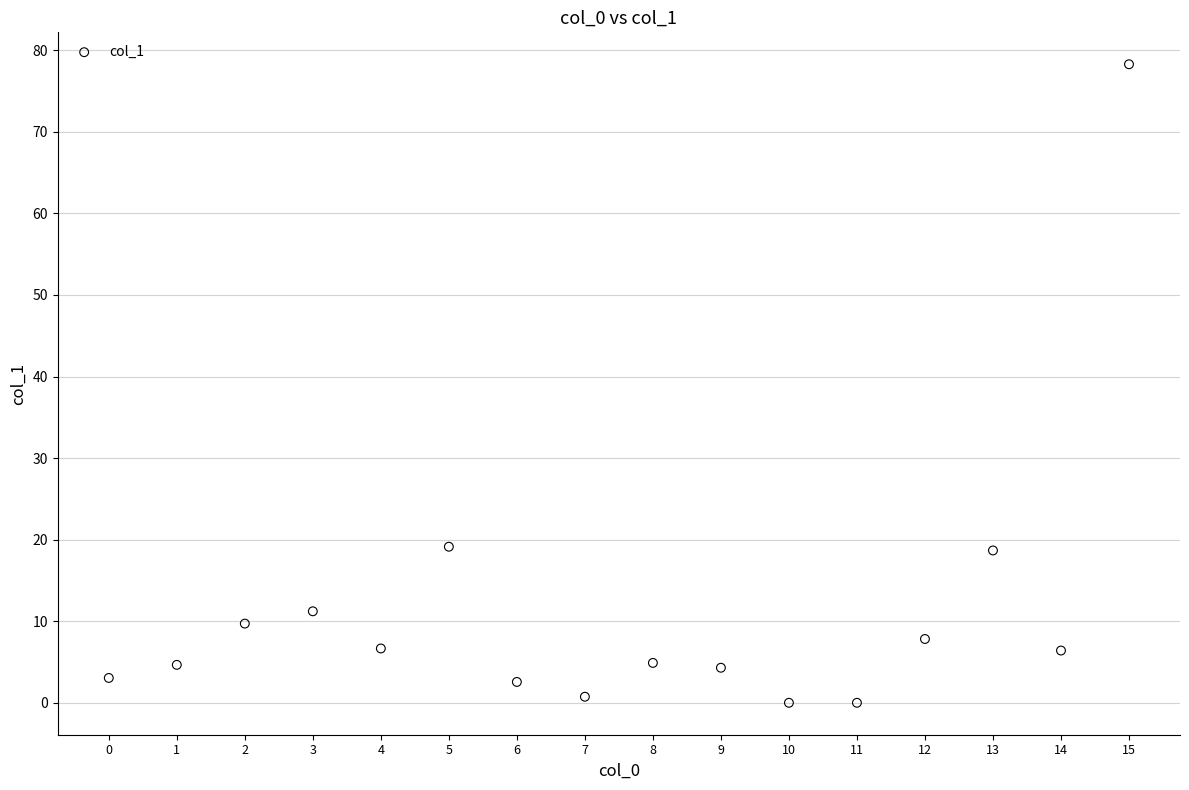

What is the range of Y values (max minus min)?

78.3